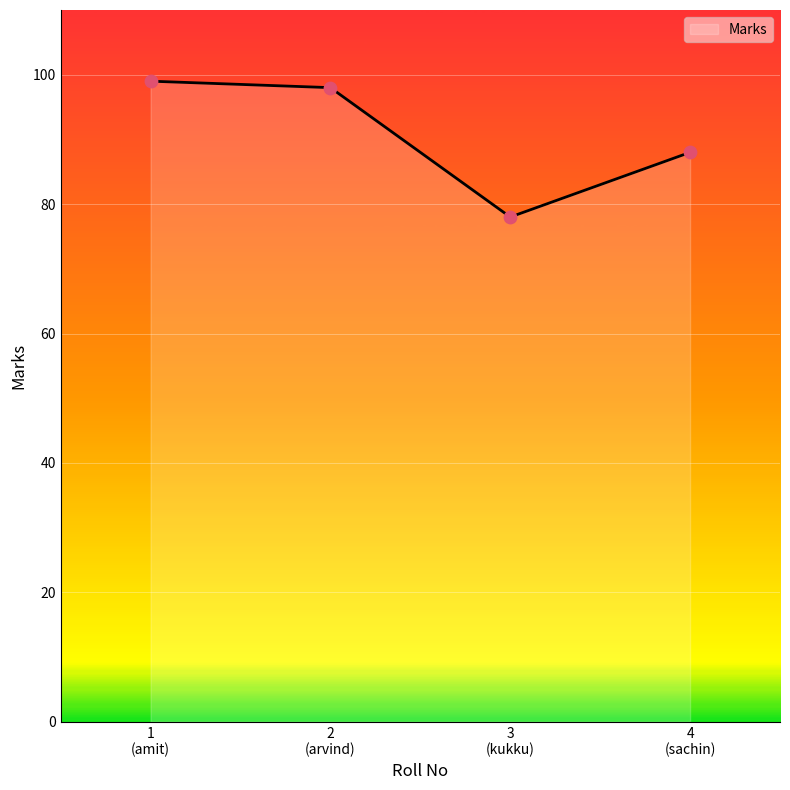

What is the sum of all values?

363